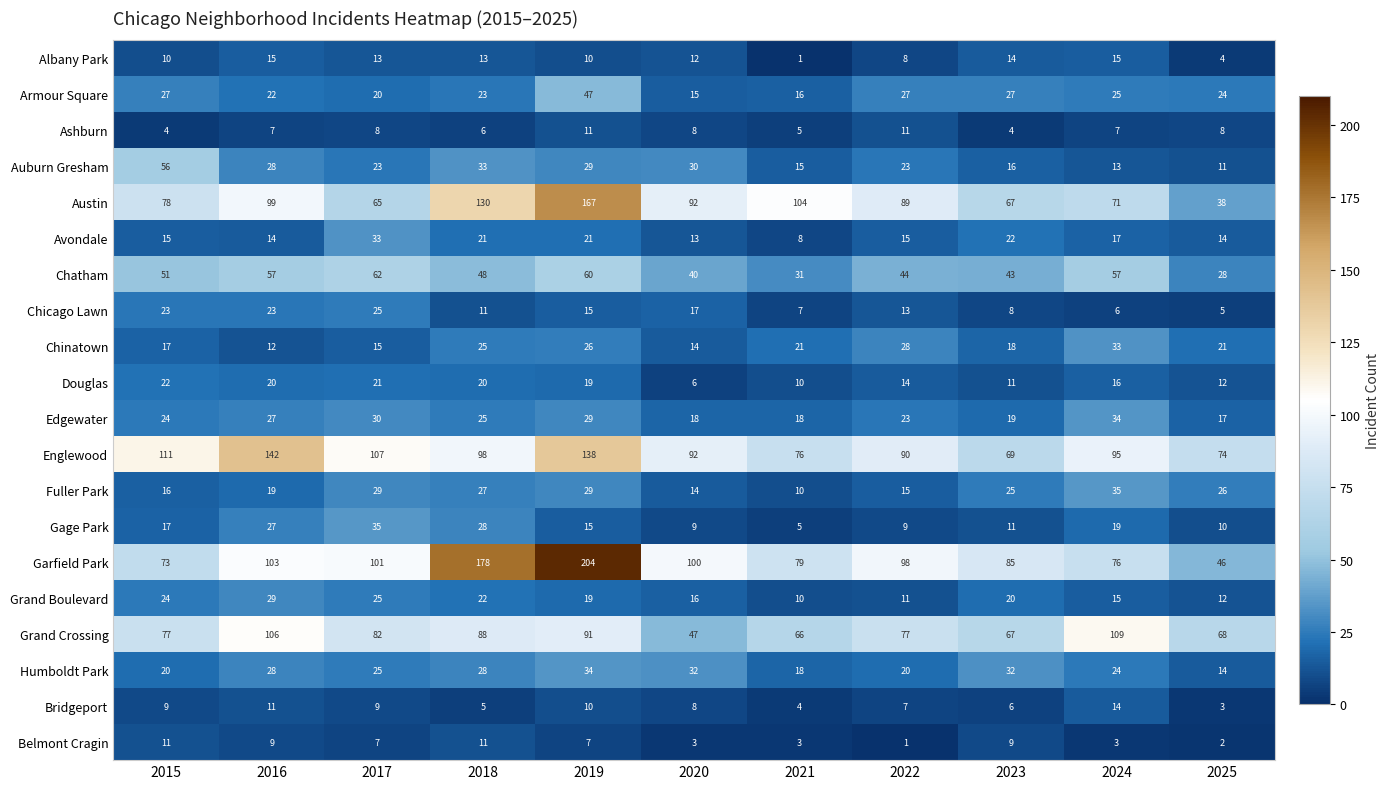

Is it true that Chatham equals 43 at 2023?

True